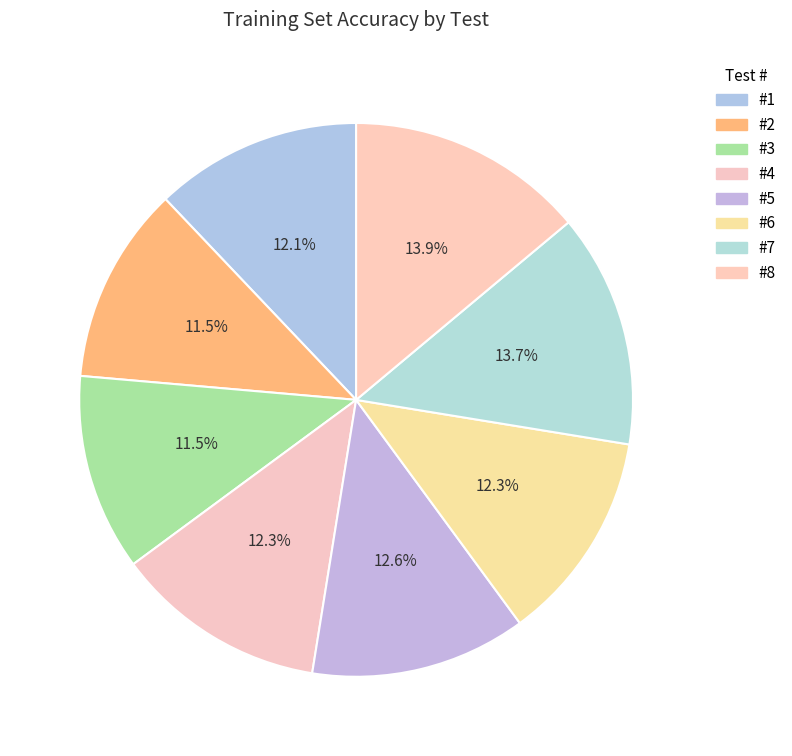

Is it true that #5 is 13% of the pie?

True